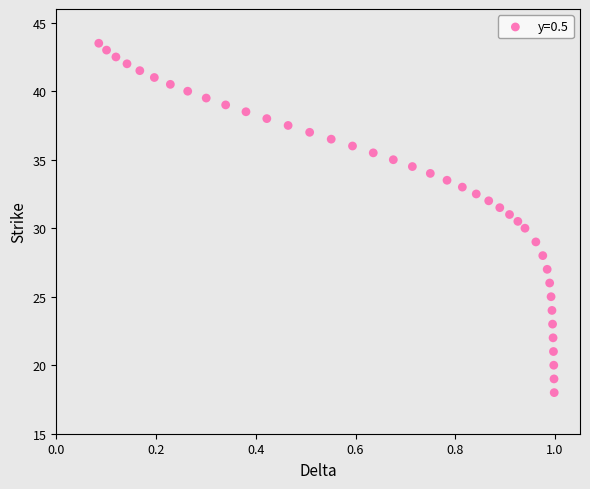

What is the range of X values (max minus min)?

0.9